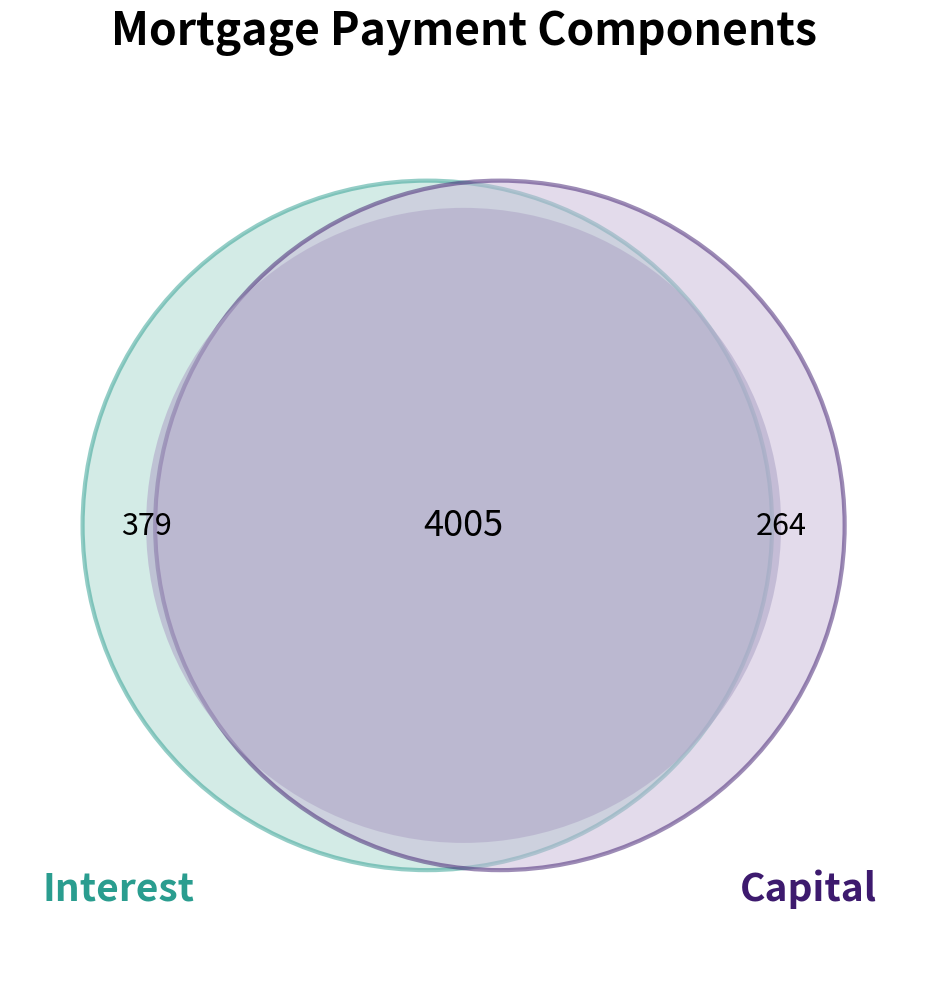

To the nearest percent, what portion does Month 11 represent?

8%